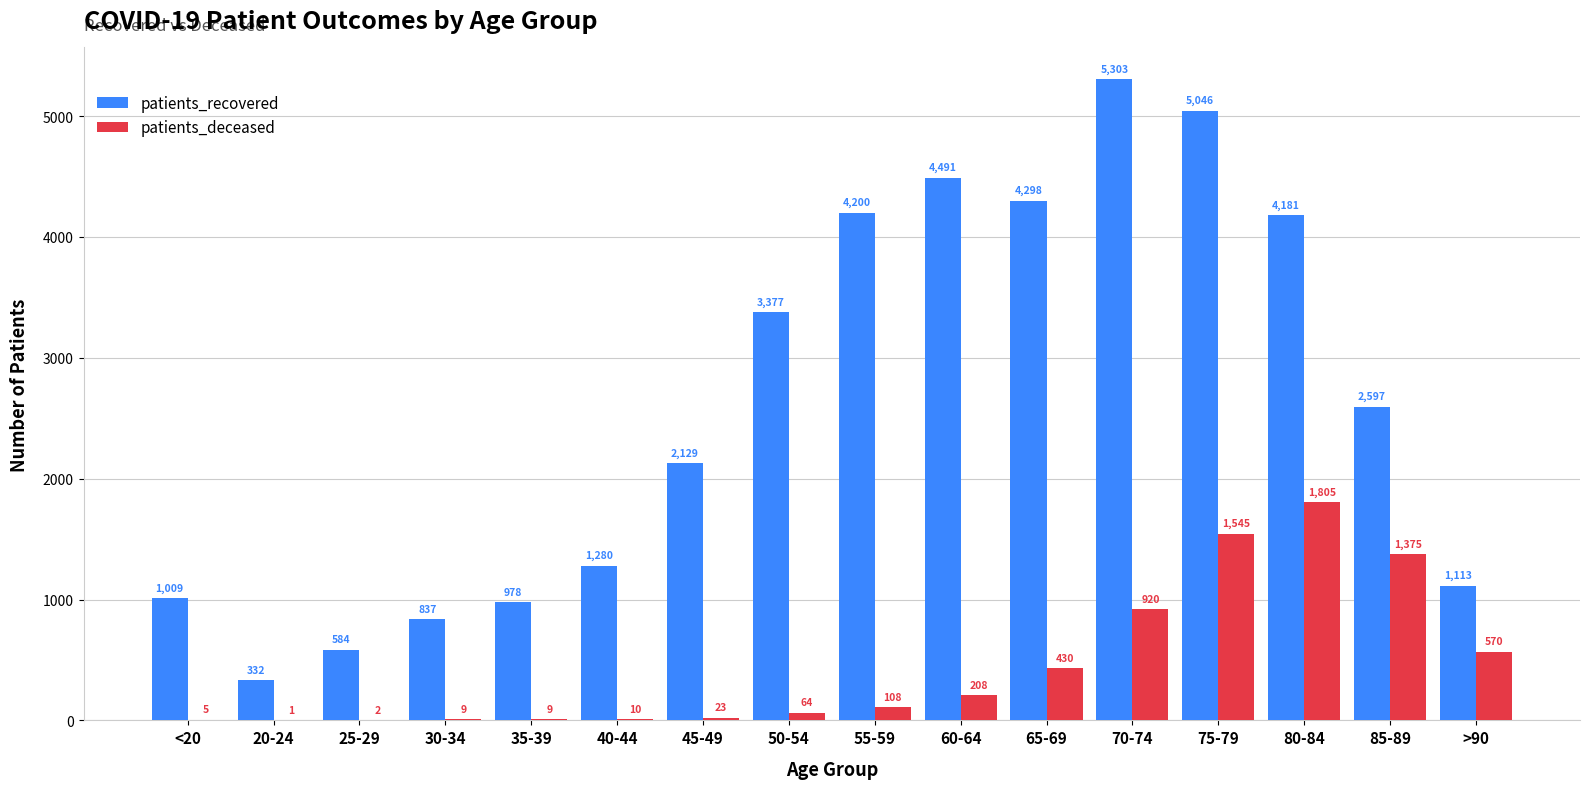

Where is patients_deceased nearest to the value 903?

70-74